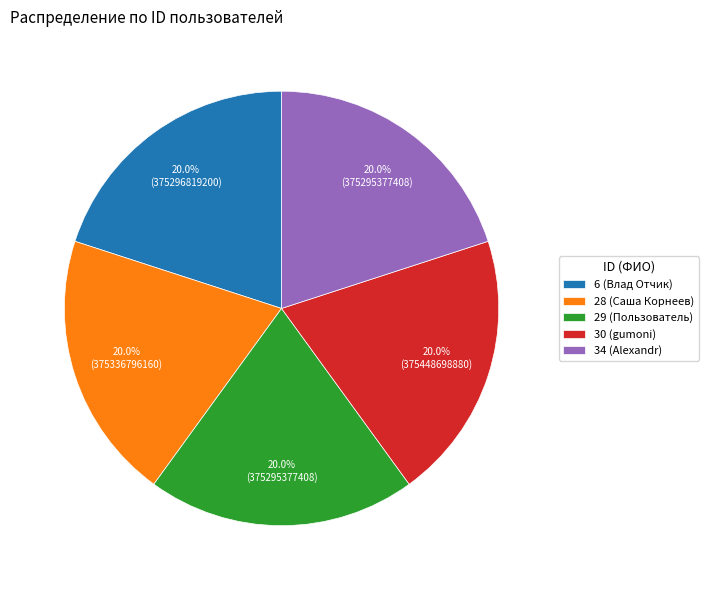

Does 6 (Влад Отчик) account for over 50% of the chart?

No